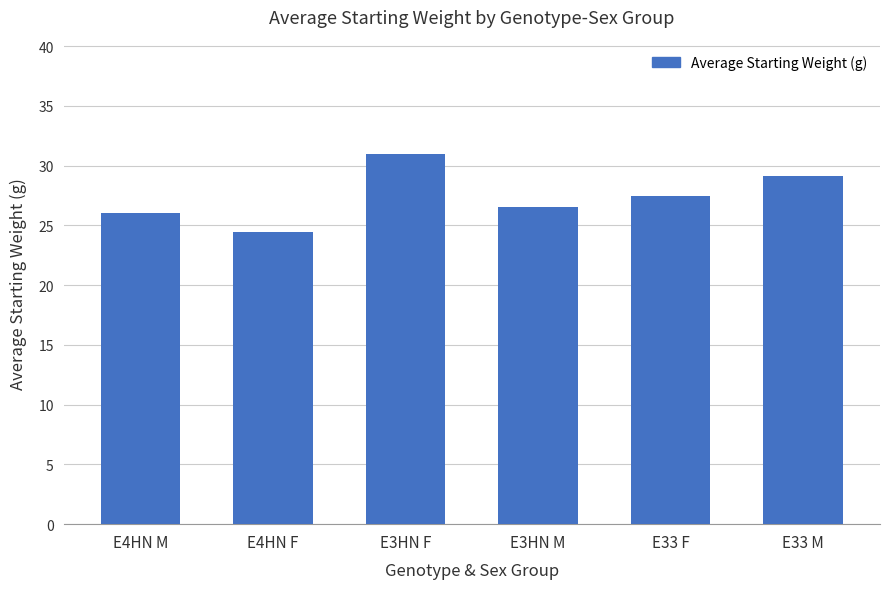

How many values exceed 27?

3